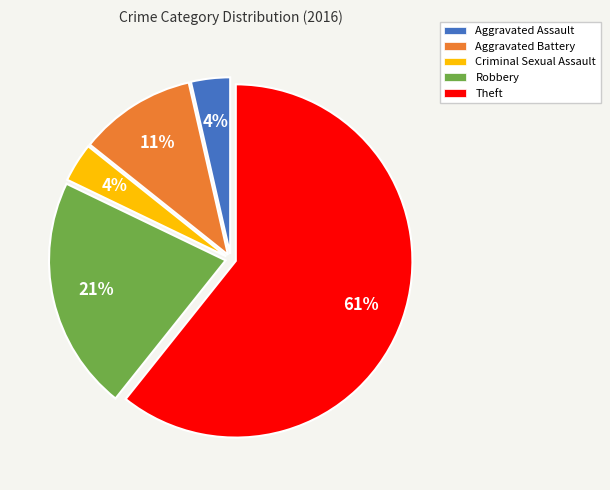

Is there any slice that represents more than half of the pie?

Yes